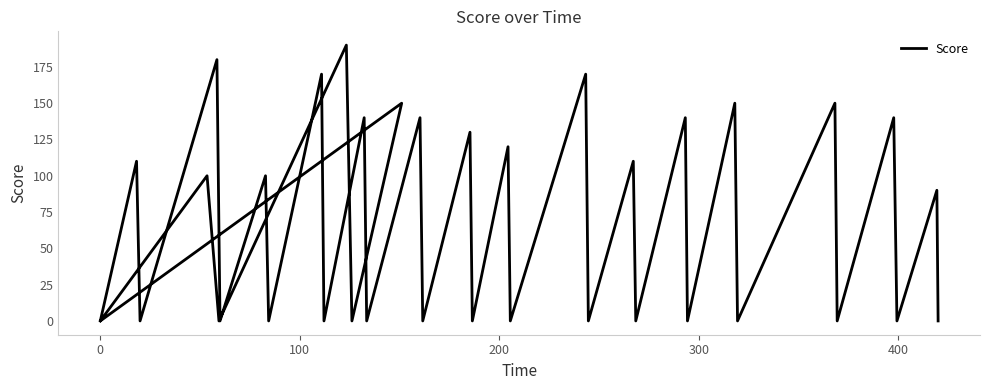

Does the chart have visible grid lines?

No